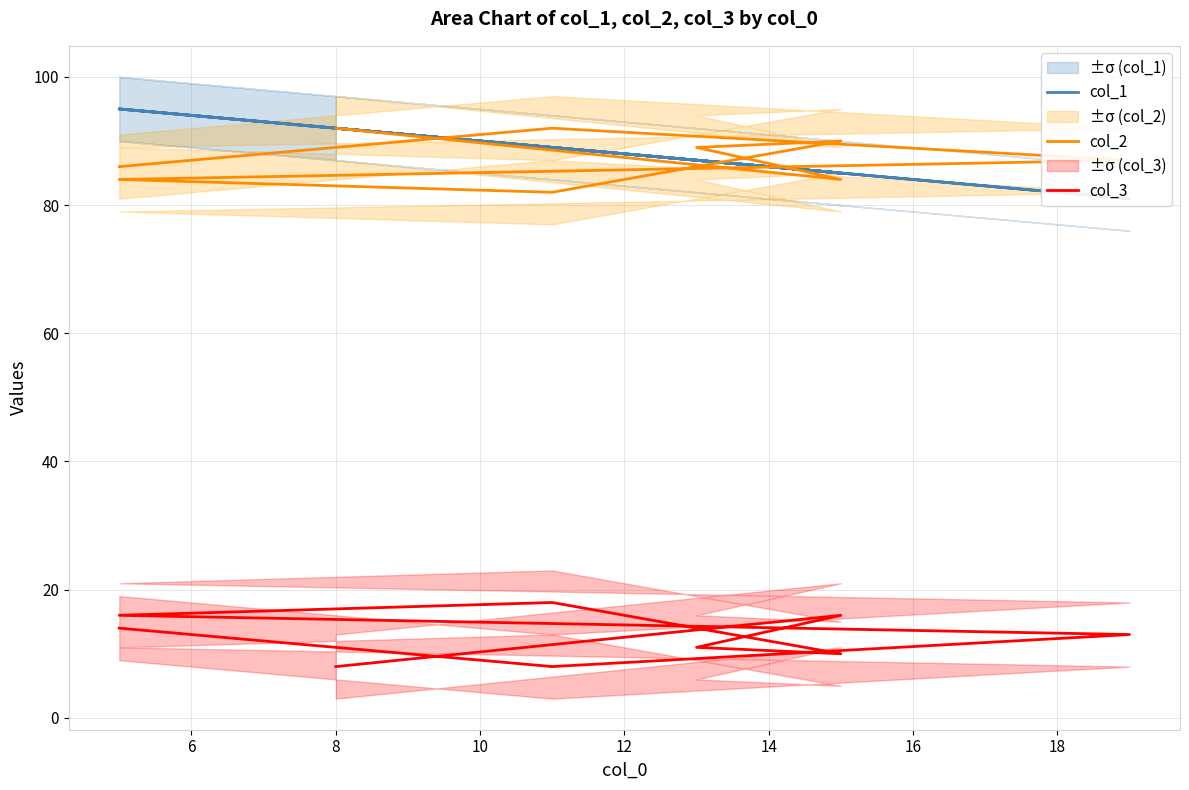

True or false: col_3 and col_2 cross at least once.

False